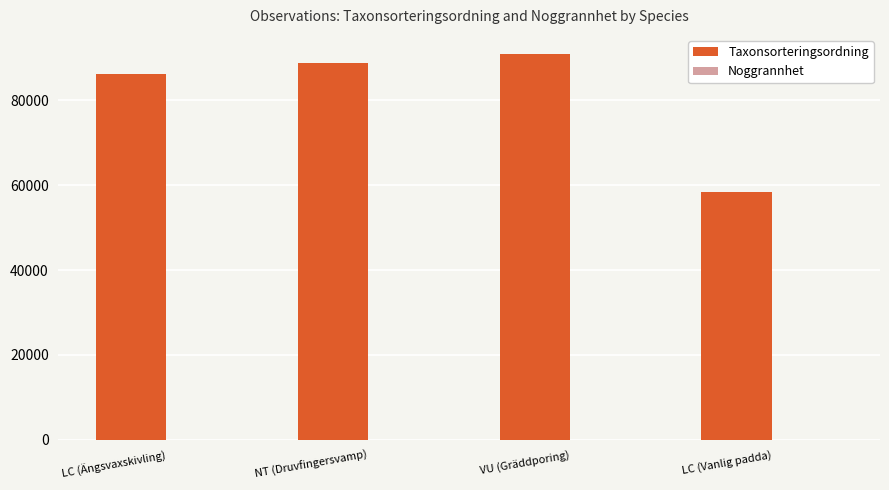

The Taxonsorteringsordning series shows 20968 at LC (Ängsvaxskivling). True or false?

False